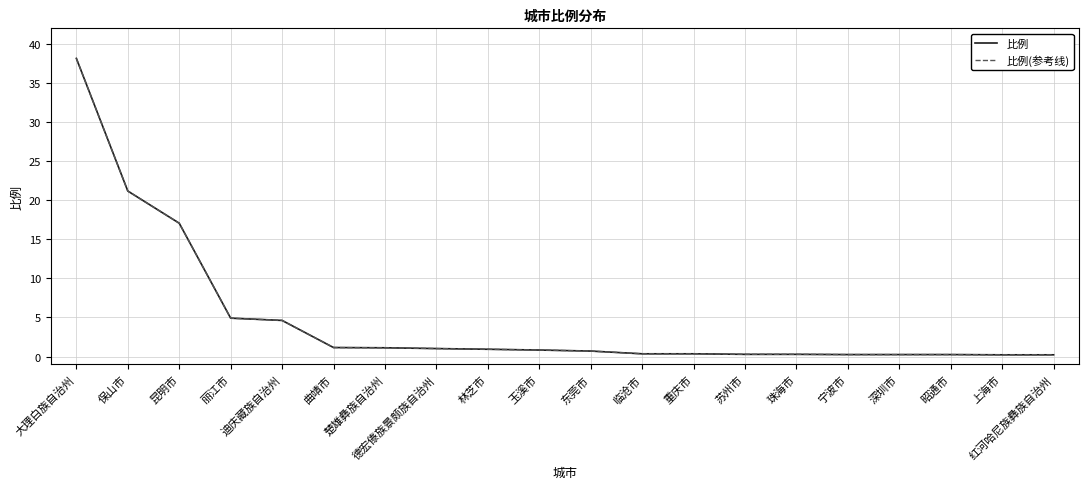

Does the chart display data point markers on the line(s)?

No